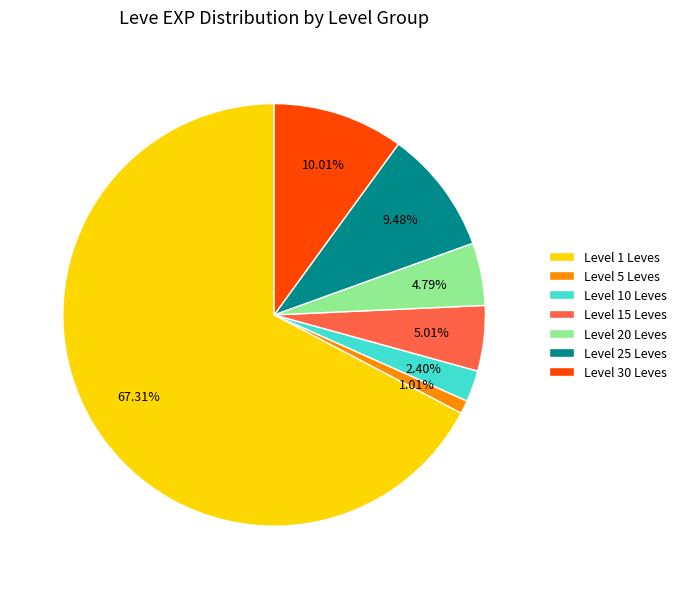

Is there any slice that represents more than half of the pie?

Yes